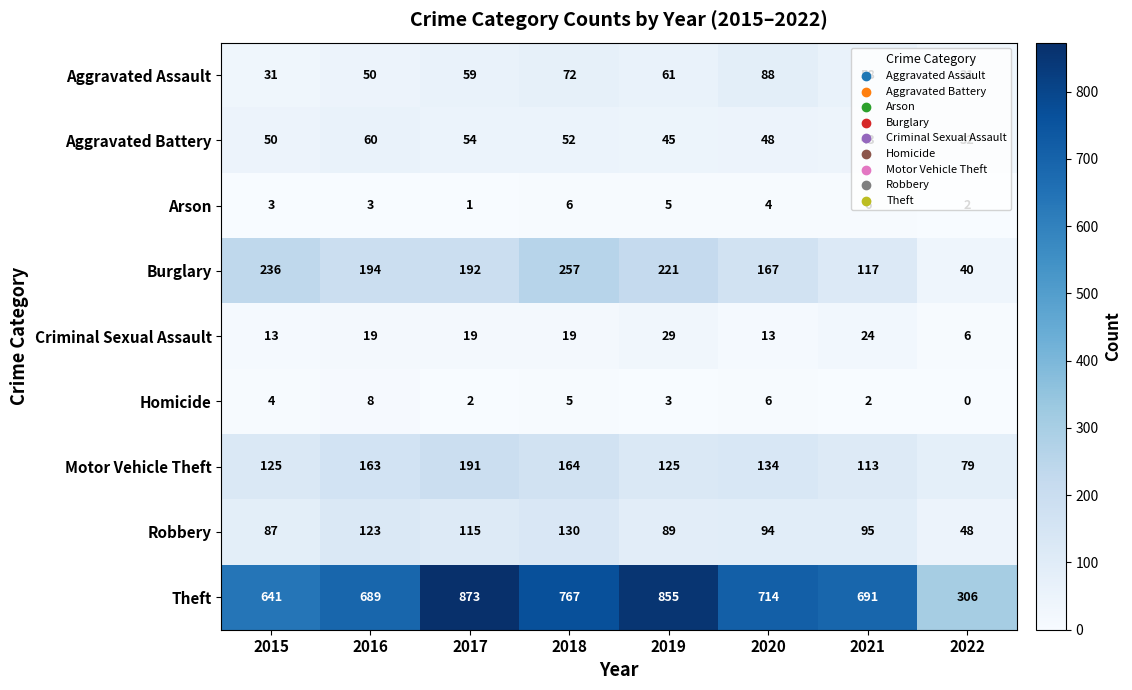

How many series are shown in this chart?

9